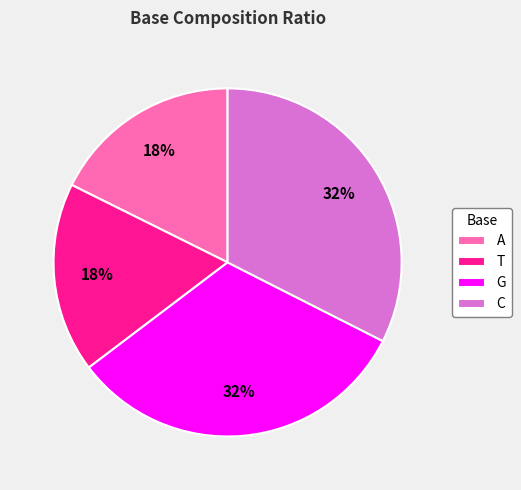

Count the number of slices in the pie.

4